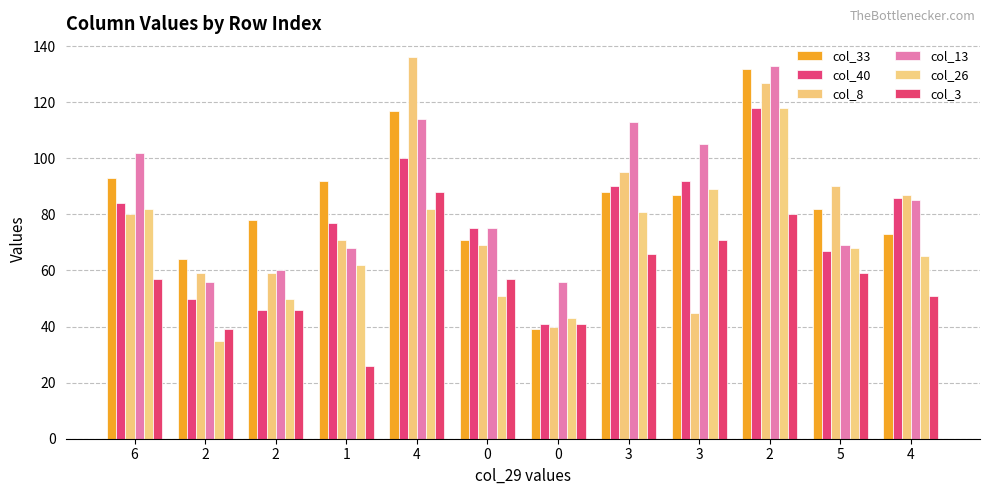

How many values in the col_40 series are below 84?

6